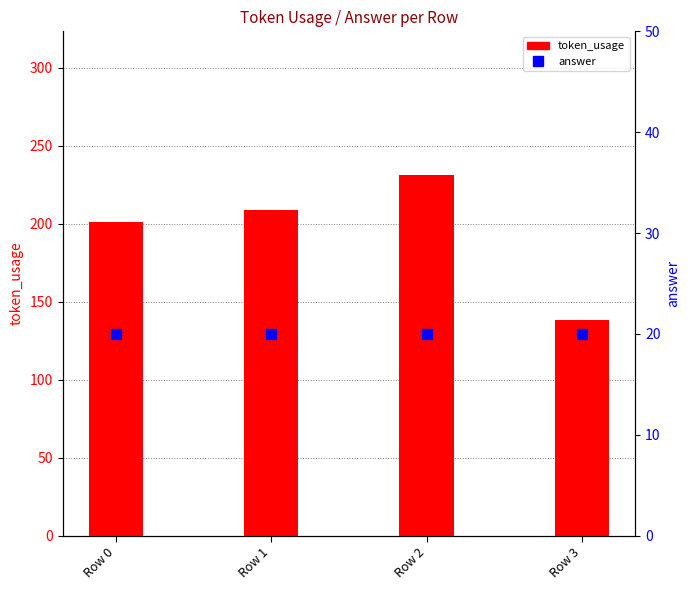

What are all the series names shown in the legend?

token_usage, answer